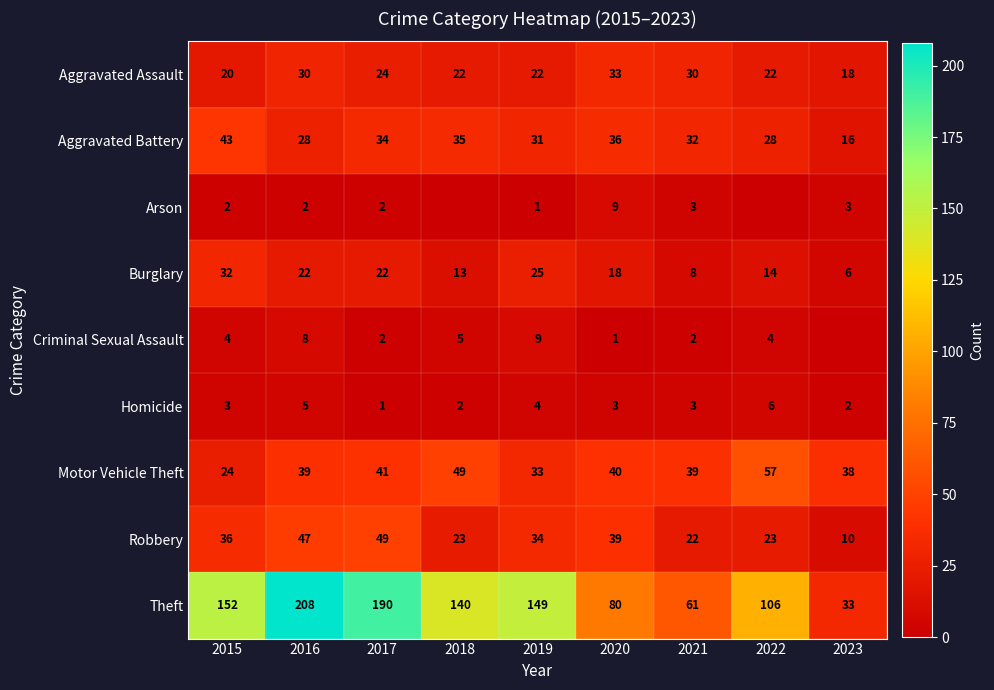

Rank the series at 2016 from highest to lowest value.

Theft, Robbery, Motor Vehicle Theft, Aggravated Assault, Aggravated Battery, Burglary, Criminal Sexual Assault, Homicide, Arson